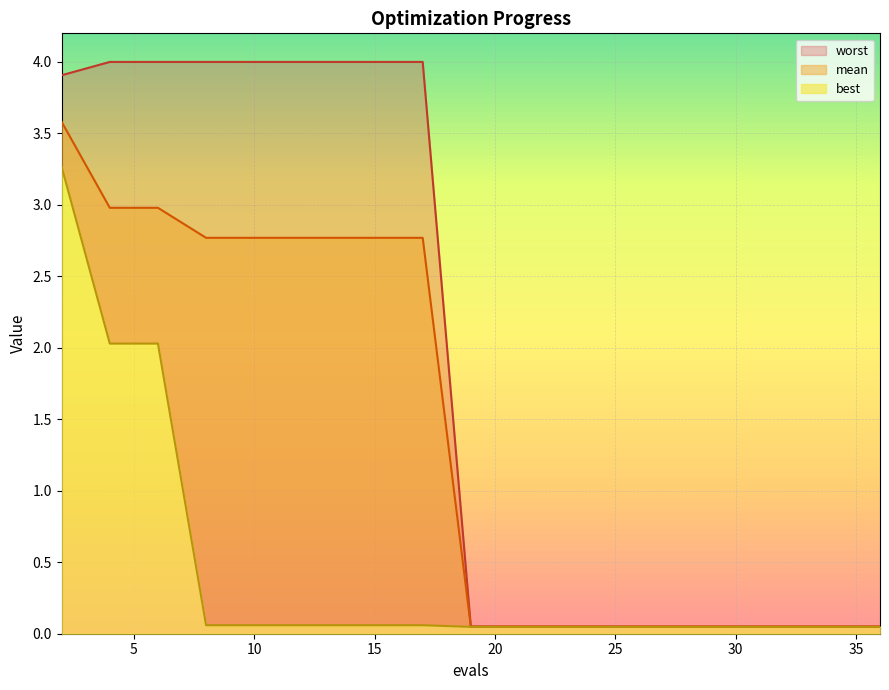

Reading right to left, extract all data points from this chart.

mean: 36=0.0	34=0.0	32=0.0	30=0.0	28=0.0	26=0.0	24=0.0	23=0.0	21=0.0	19=0.0	17=2.8	15=2.8	13=2.8	11=2.8	10=2.8	8=2.8	6=3.0	4=3.0	2=3.6
best: 36=0.0	34=0.0	32=0.0	30=0.0	28=0.0	26=0.0	24=0.0	23=0.0	21=0.0	19=0.0	17=0.1	15=0.1	13=0.1	11=0.1	10=0.1	8=0.1	6=2.0	4=2.0	2=3.3
worst: 36=0.1	34=0.1	32=0.1	30=0.1	28=0.1	26=0.1	24=0.1	23=0.1	21=0.1	19=0.1	17=4.0	15=4.0	13=4.0	11=4.0	10=4.0	8=4.0	6=4.0	4=4.0	2=3.9